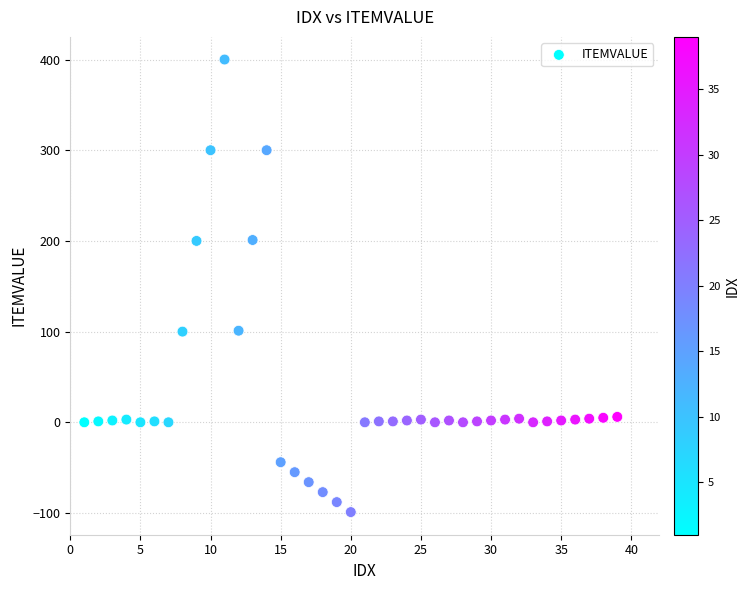

What is the range of Y values (max minus min)?

499